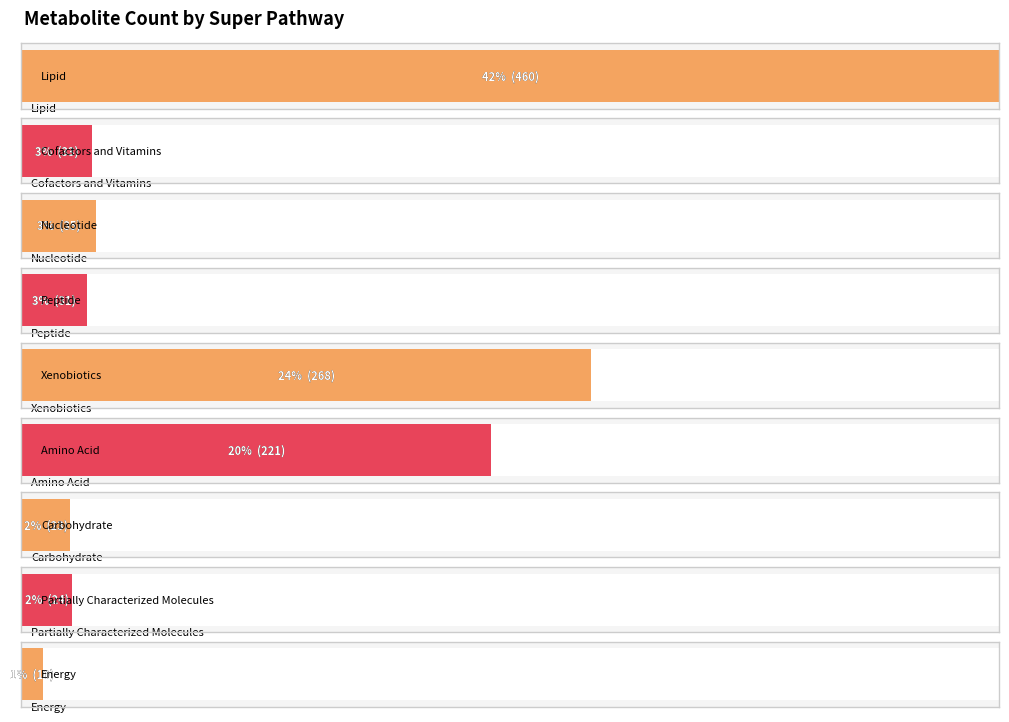

What value does the data have at Cofactors and Vitamins?

33